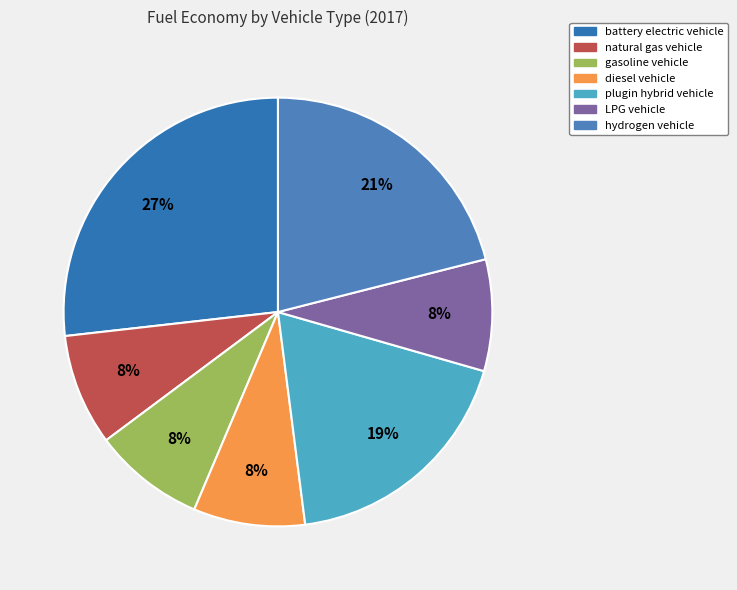

Rank the categories by value from highest to lowest.

battery electric vehicle, hydrogen vehicle, plugin hybrid vehicle, natural gas vehicle, gasoline vehicle, diesel vehicle, LPG vehicle